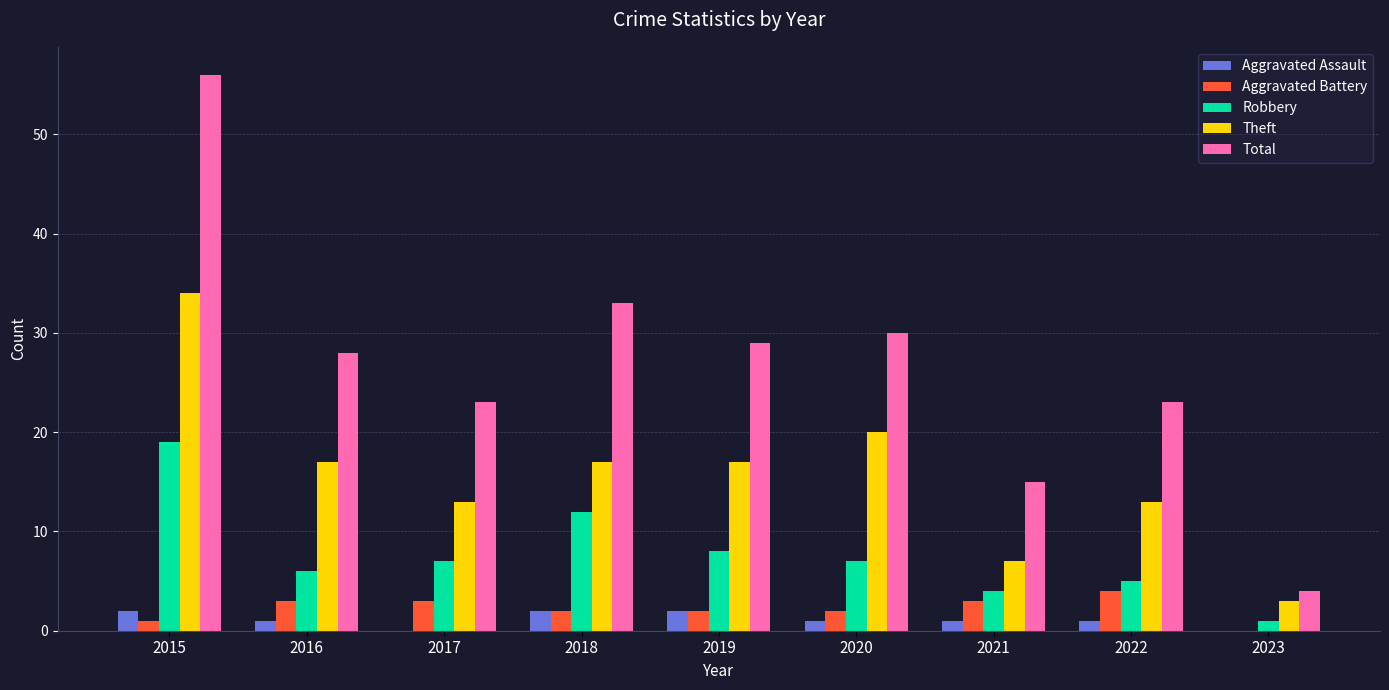

What is the sum of all Robbery values?

69